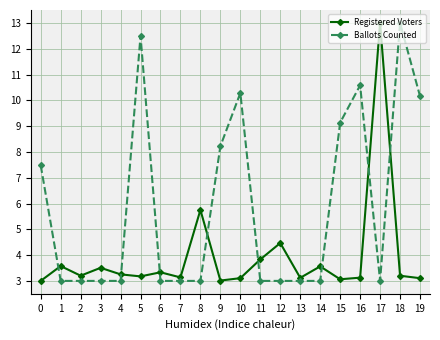

Rank the series by their average value, from lowest to highest.

Registered Voters, Ballots Counted